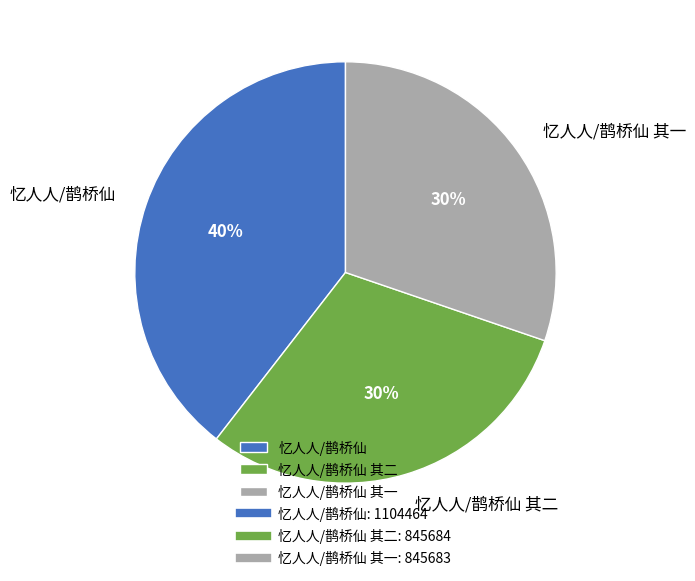

Which category has the biggest portion of the pie?

忆人人/鹊桥仙